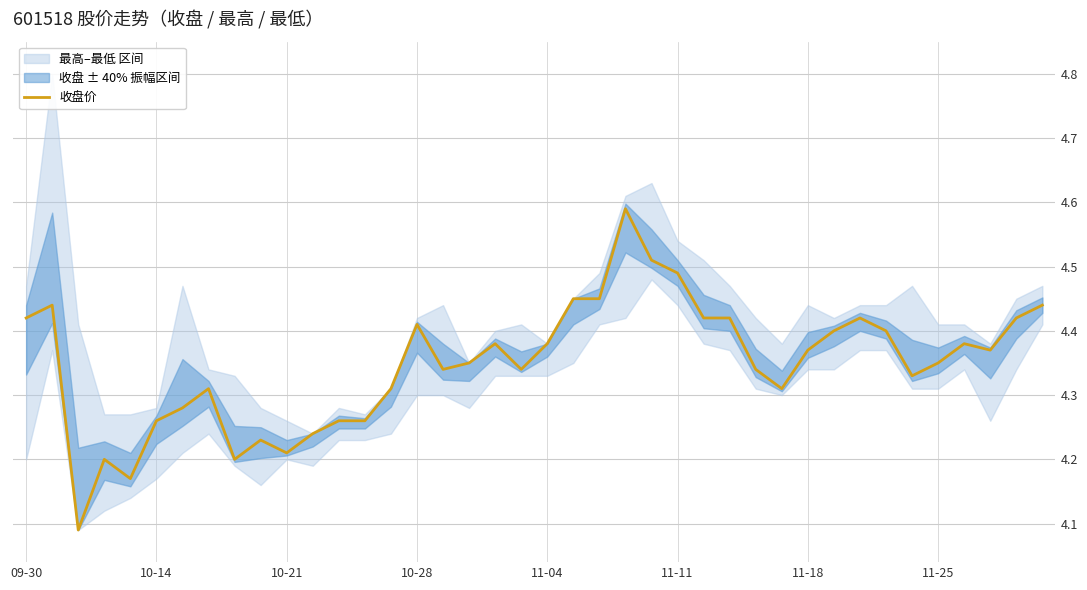

The value at 10-14 is 6.0. True or false?

False